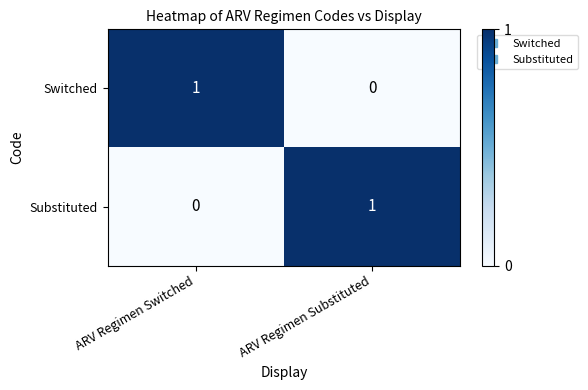

The value of Substituted at ARV Regimen Substituted is 1. True or false?

True